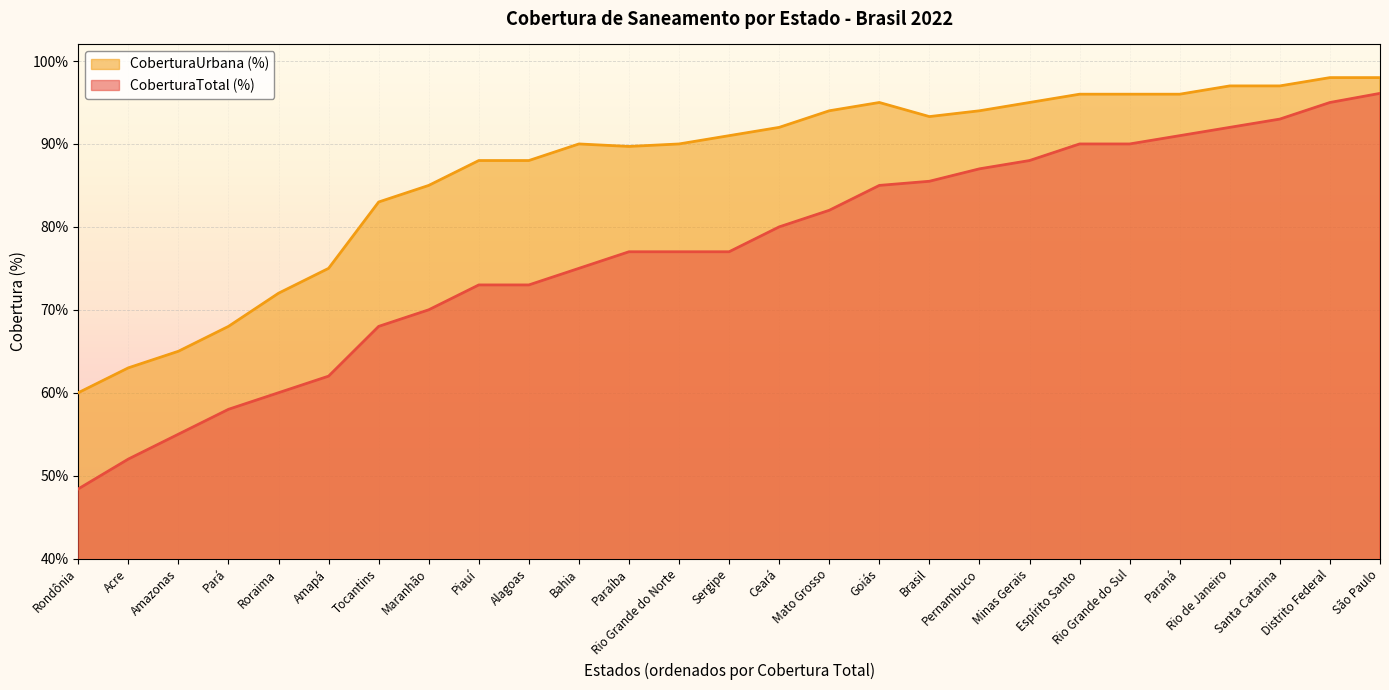

What are all the series names shown in the legend?

CoberturaUrbana (%), CoberturaTotal (%)